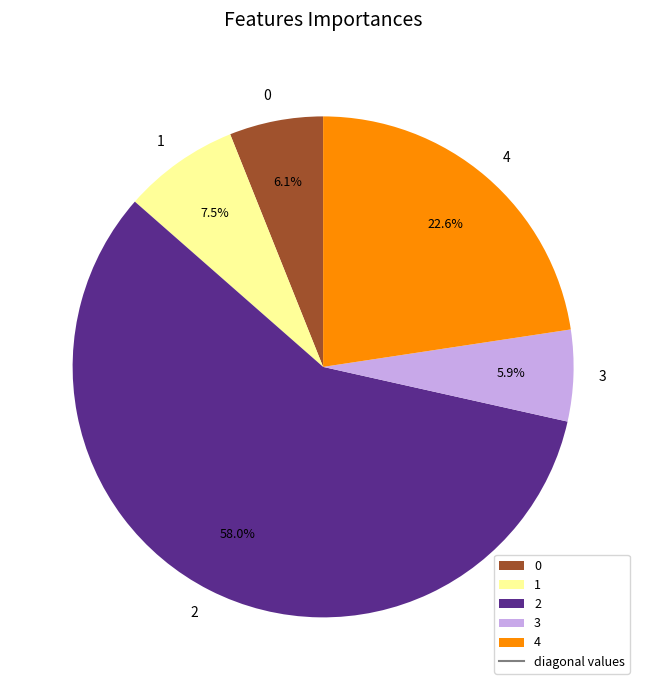

What percentage is the 4 slice, to the nearest percent?

23%